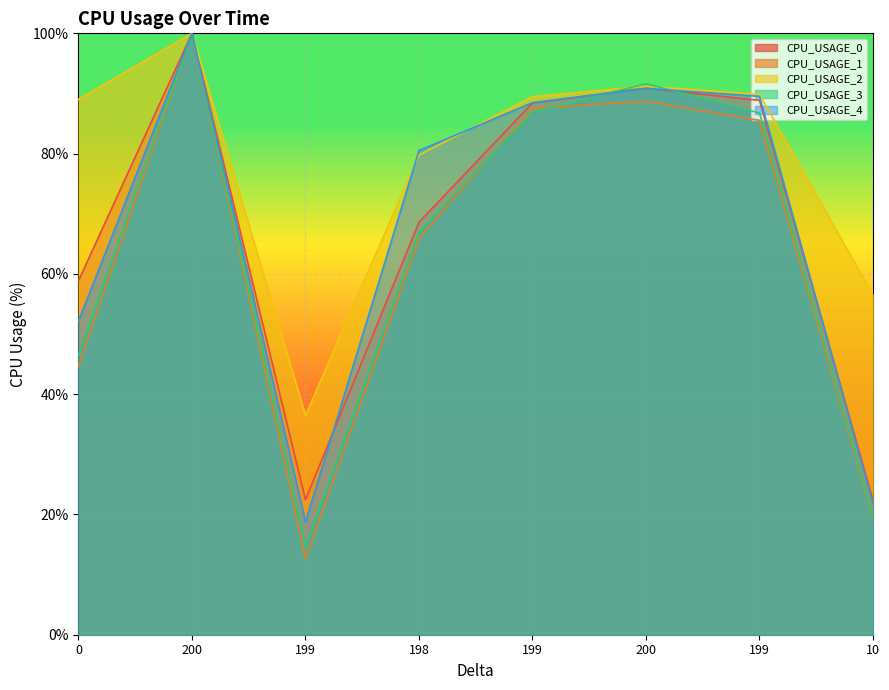

How many data points in CPU_USAGE_4 are above 88?

4